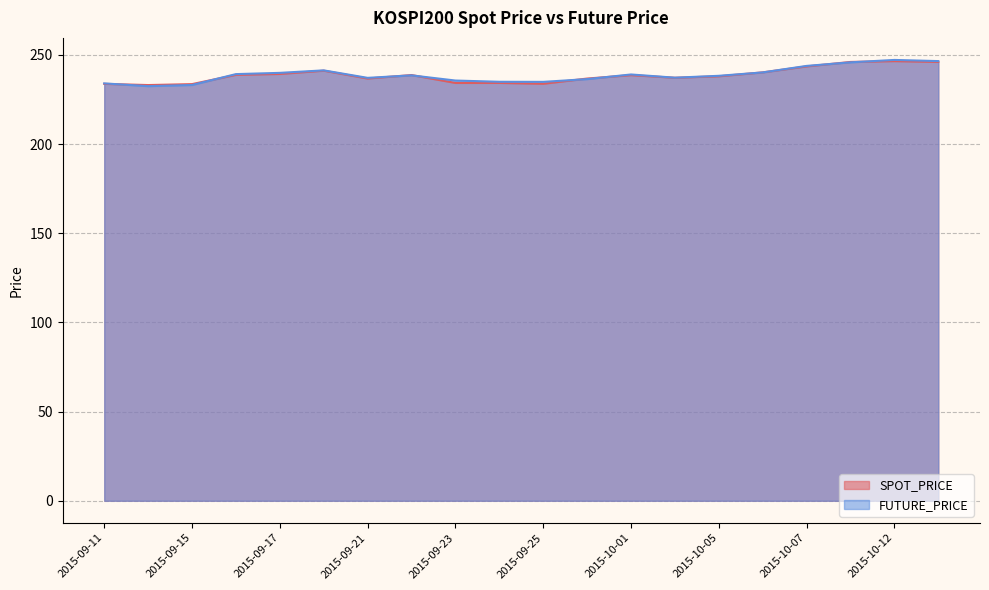

True or false: SPOT_PRICE has more than 1 interior local peaks.

True